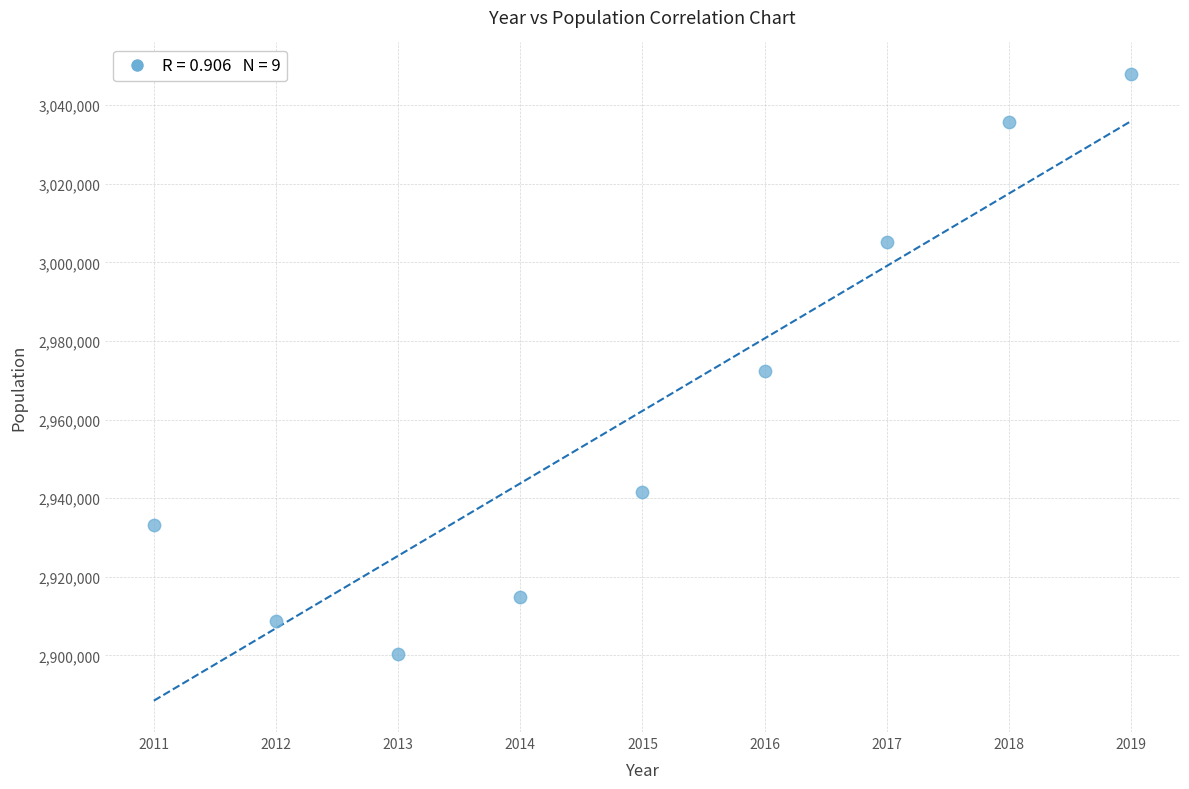

What is the range of X values (max minus min)?

8